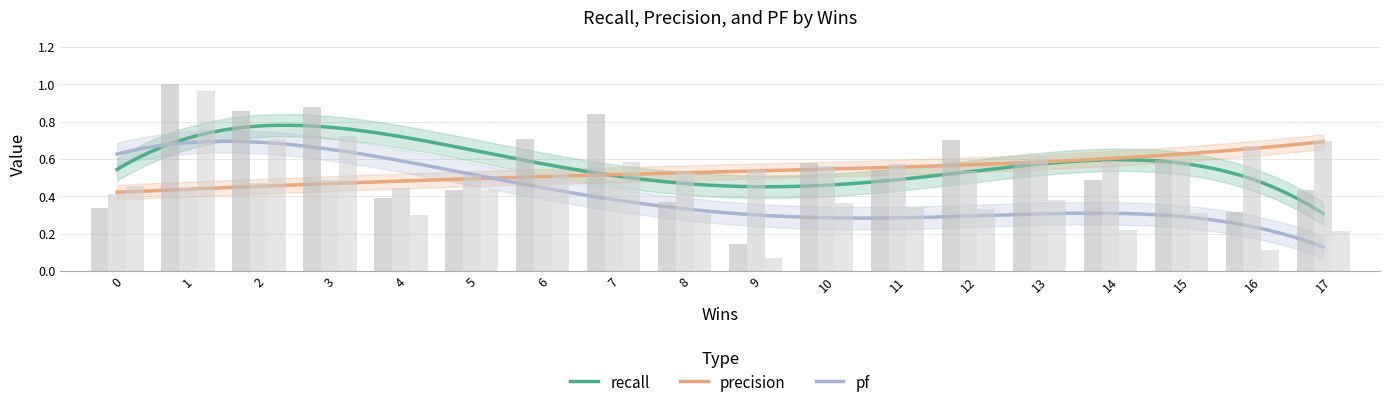

What is the difference between the maximum and second lowest values in the precision series?

0.2